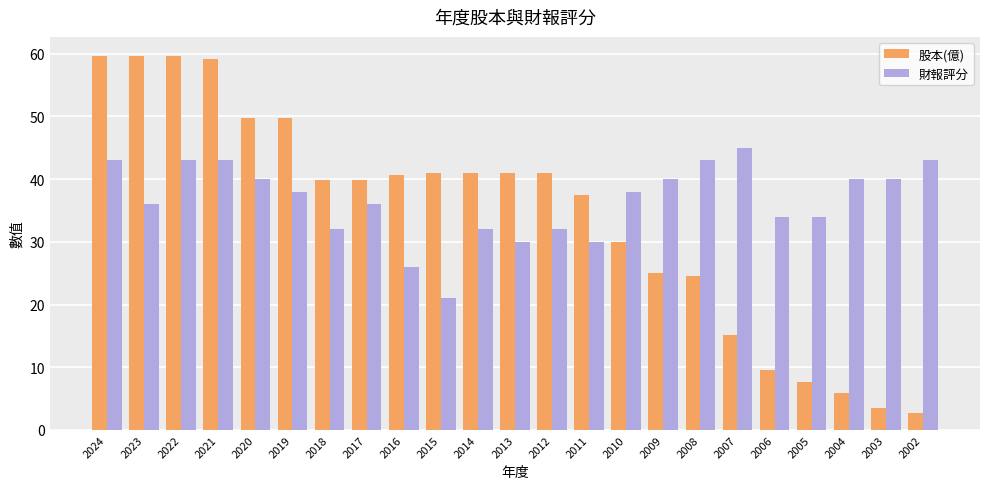

At 2013, list the series in order from smallest to largest.

財報評分, 股本(億)